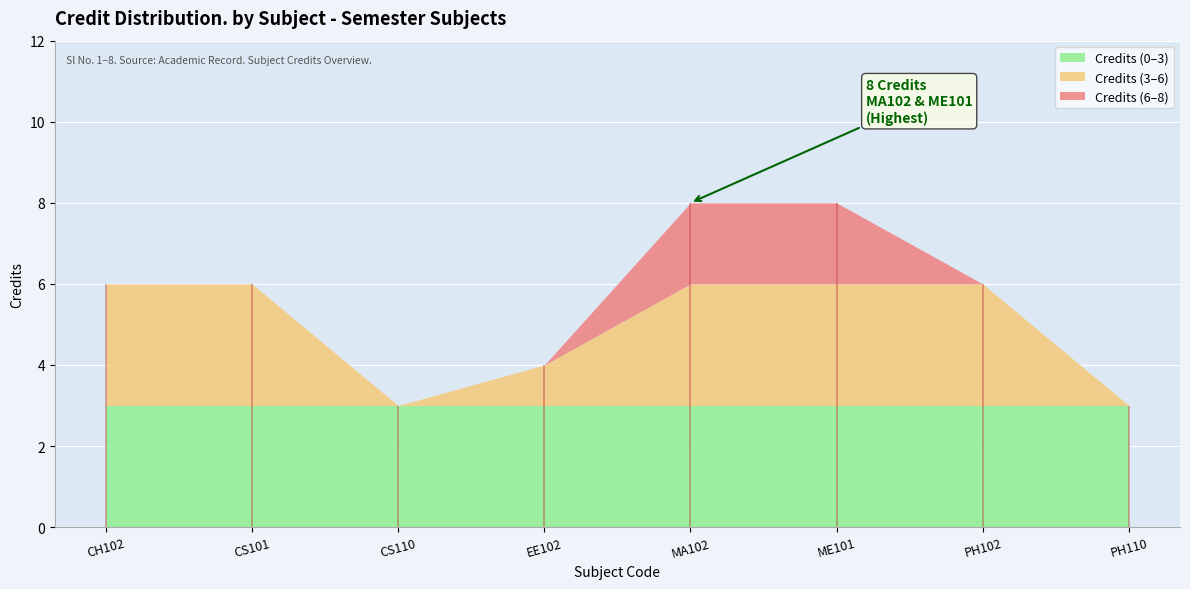

What is the approximate value at ME101?

8